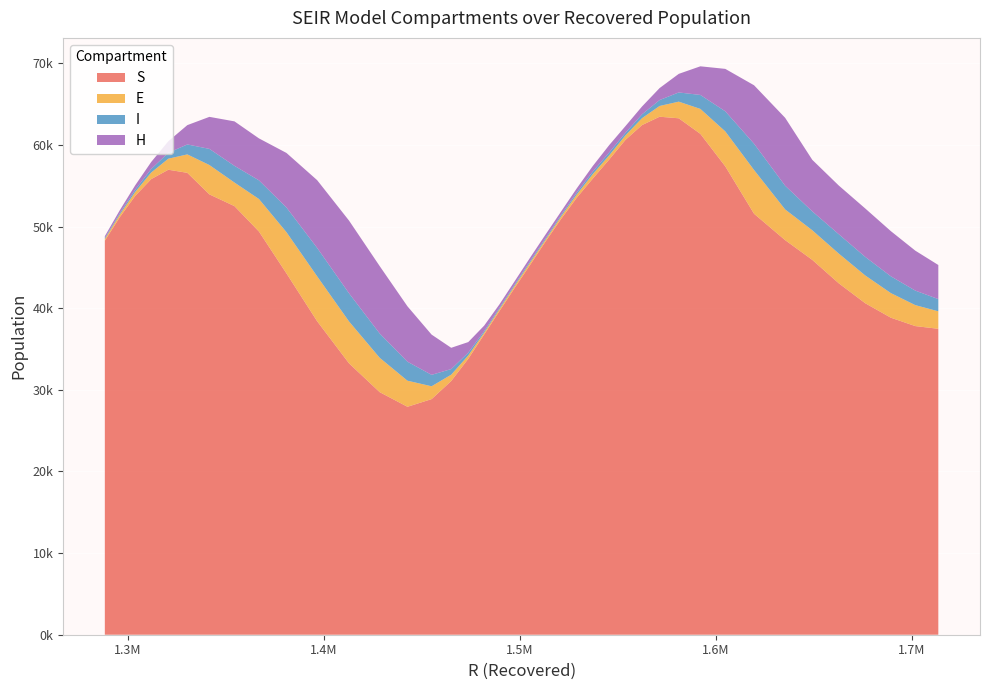

Reading left to right, transcribe all the data shown in this chart.

S: 48275.0	51174.1	53766.6	55828.1	56975.5	56595.4	53955.0	52516.9	49405.6	44274.5	38411.8	33250.3	29723.9	27929.9	28869.8	31088.2	33810.4	36779.1	39662.7	42529.6	45341.3	48218.3	50959.3	53550.4	55888.0	58228.2	60636.2	62445.9	63471.6	63277.8	61372.1	57390.9	51578.5	48349.9	45930.4	43060.7	40618.6	38844.1	37817.8	37484.8
E: 208.9	312.7	492.4	806.5	1352.6	2260.2	3596.8	2890.3	3984.1	5051.1	5502.4	5134.0	4212.5	3196.0	1573.7	775.8	404.9	223.9	241.6	254.5	283.3	223.8	305.8	400.7	547.0	504.6	548.0	847.6	1316.4	2040.4	3057.0	4281.5	5362.5	3763.2	3627.4	3642.0	3405.6	3015.9	2569.3	2142.9
I: 120.0	173.5	268.3	436.0	725.5	1217.4	1976.5	2044.7	2285.6	3020.1	3481.9	3447.9	2973.0	2325.7	1399.7	686.9	349.6	188.6	158.0	161.1	174.9	167.7	181.5	233.1	314.9	357.4	315.3	468.5	725.0	1126.3	1709.3	2462.7	3216.8	2903.0	2317.5	2370.0	2274.6	2055.5	1777.7	1496.6
H: 229.3	360.8	541.6	858.2	1412.9	2368.2	3925.3	5448.9	5142.3	6686.4	8300.6	8907.5	8259.6	6787.6	4929.7	2606.0	1293.4	671.9	421.8	401.7	423.5	458.9	424.4	517.1	680.8	899.2	822.7	962.1	1467.1	2278.4	3509.2	5198.3	7165.3	8322.9	6314.2	5967.8	5933.4	5534.8	4896.0	4177.3
R: 1288095.5	1295758.4	1303610.3	1311786.2	1320522.5	1330222.2	1341486.0	1354281.7	1366777.5	1380826.2	1396495.1	1412778.1	1428420.0	1442597.1	1454924.6	1464936.1	1473641.1	1481733.7	1489582.2	1497418.4	1505283.3	1513192.2	1521074.5	1529056.1	1537209.5	1545588.3	1553898.4	1562355.0	1571323.1	1581110.7	1592136.0	1604858.5	1619555.0	1635415.9	1649275.9	1662797.6	1676290.7	1689393.1	1701863.1	1713622.7